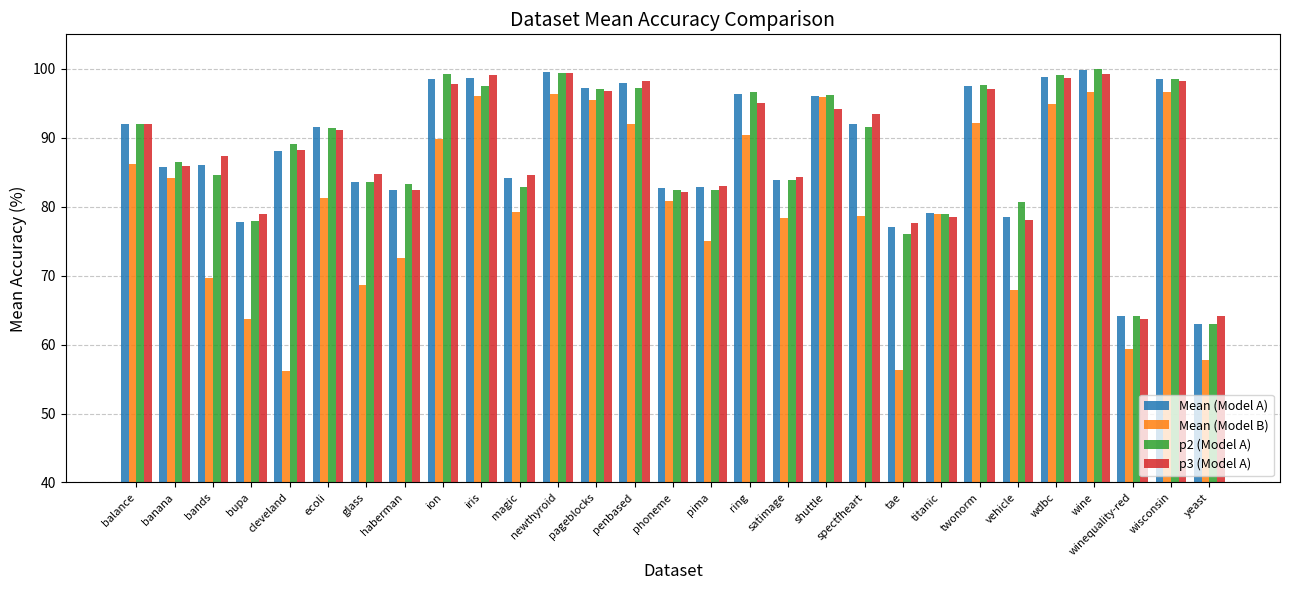

What is the greatest value displayed?

100.0